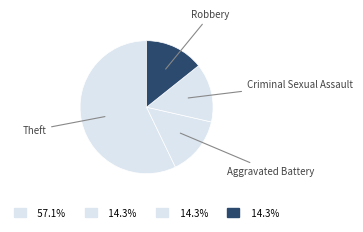

Which category accounts for the majority?

Theft